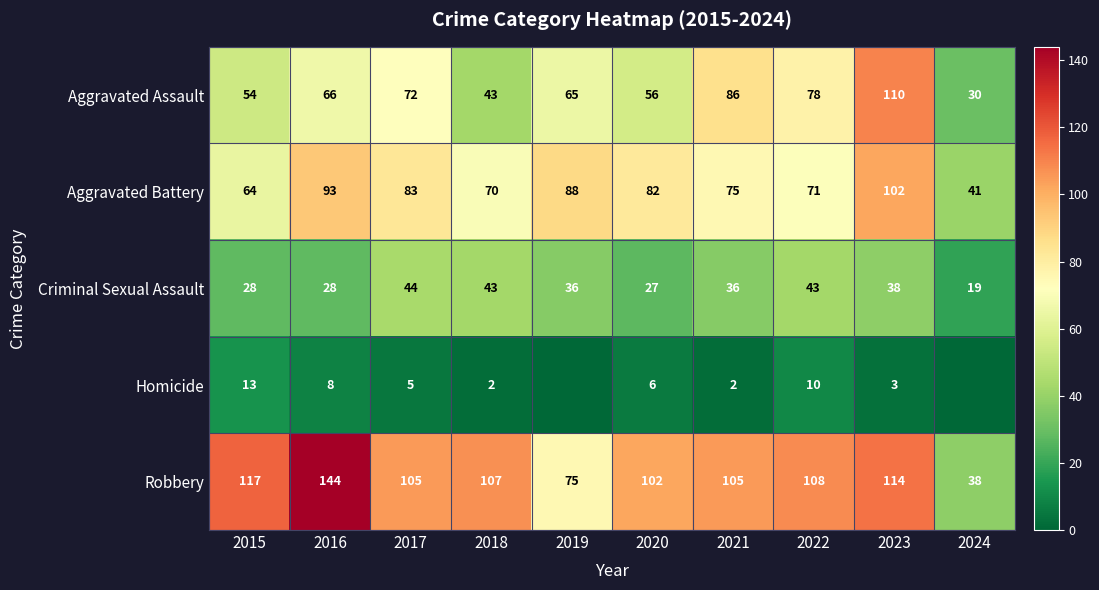

What is the average value of the Aggravated Assault series?

66